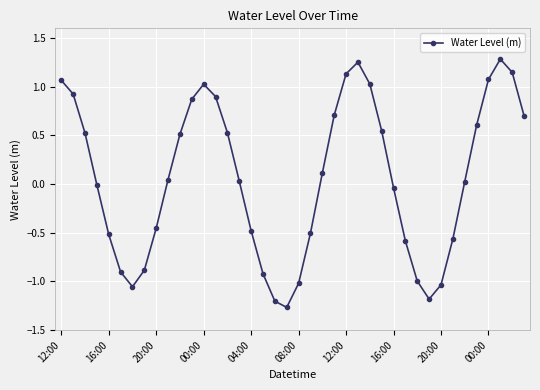

What is the difference between the maximum and second lowest values?

2.5